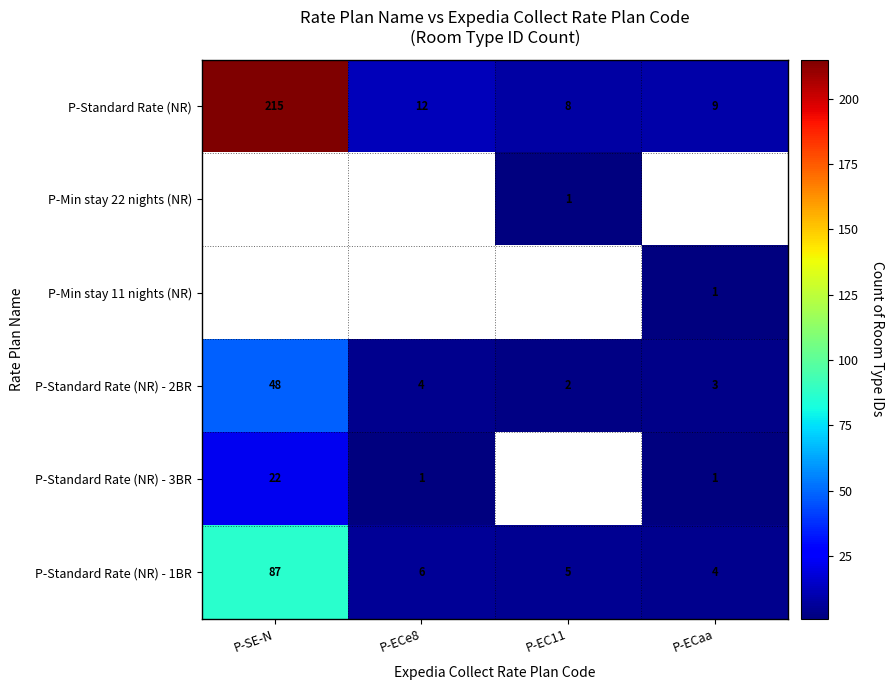

Is it true that P-Min stay 22 nights (NR) equals 0.2 at P-EC11?

False